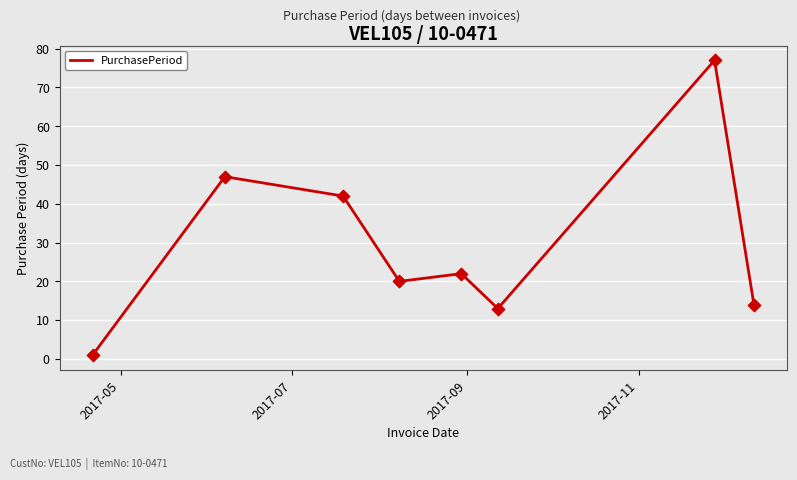

What is the difference between the second highest and second lowest values?

34